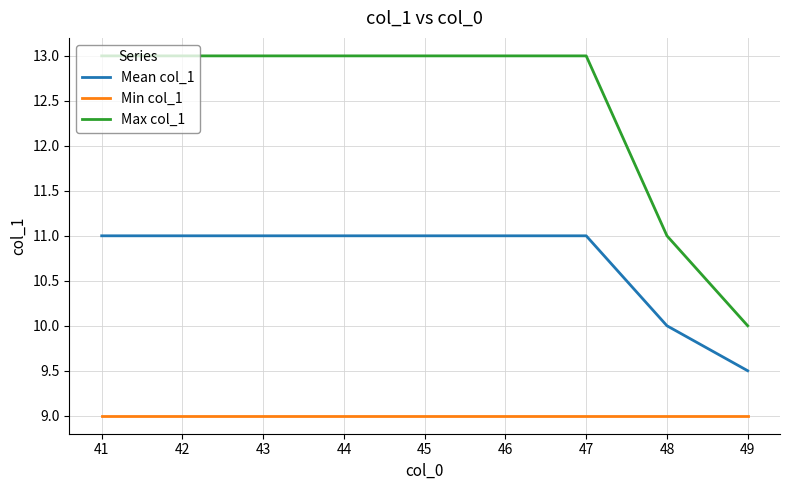

What is the total value across all series at 49?

28.5